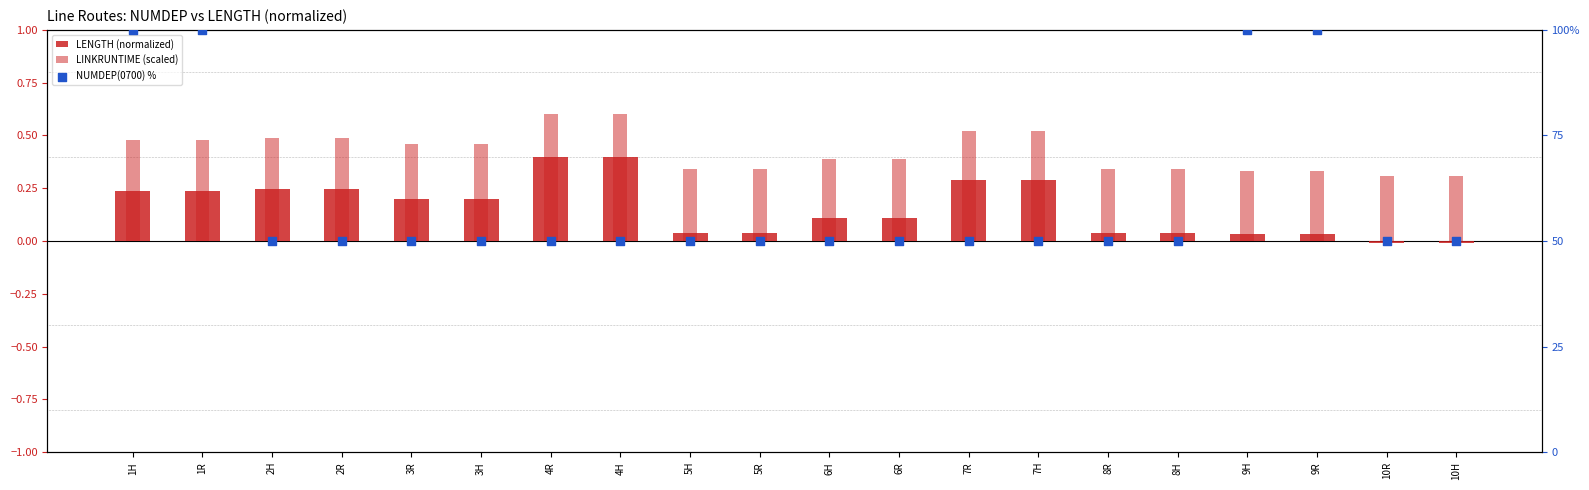

At which category is the sum across all series the highest?

1H